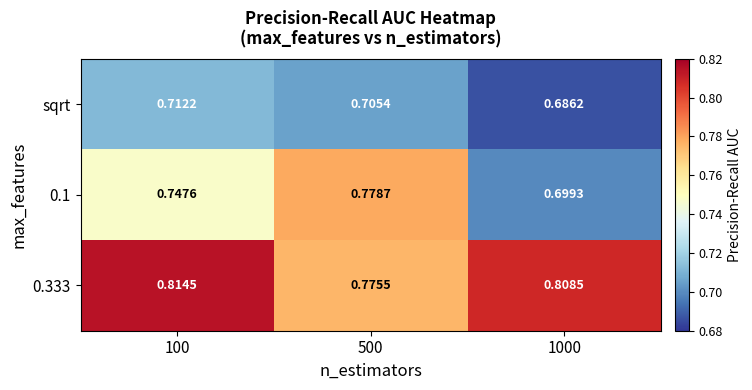

Is the value of 0.333 at 1000 greater than the value of sqrt at 1000?

Yes